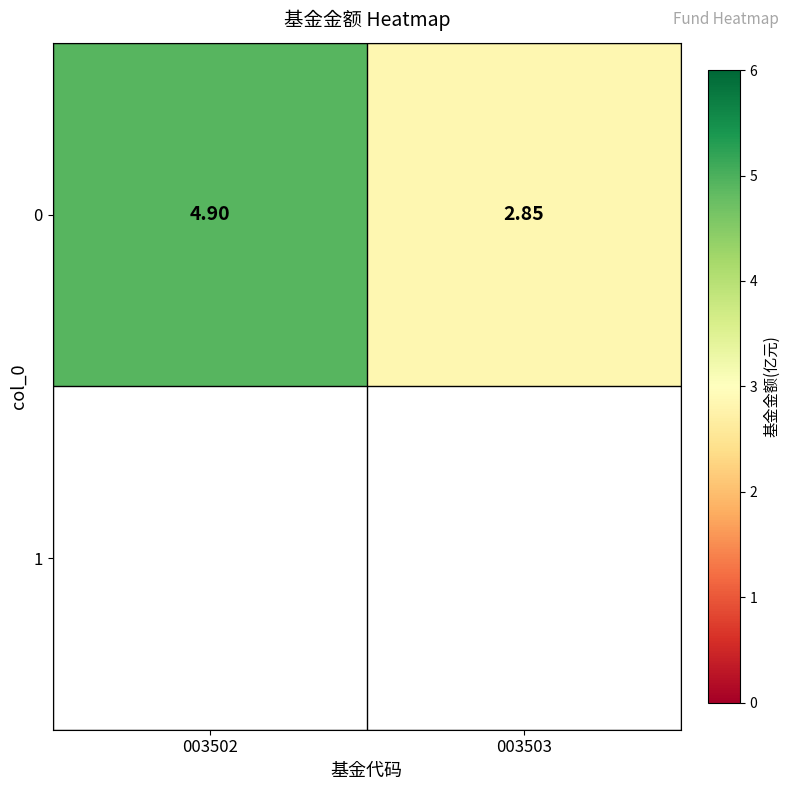

What is the greatest value displayed?

4.9